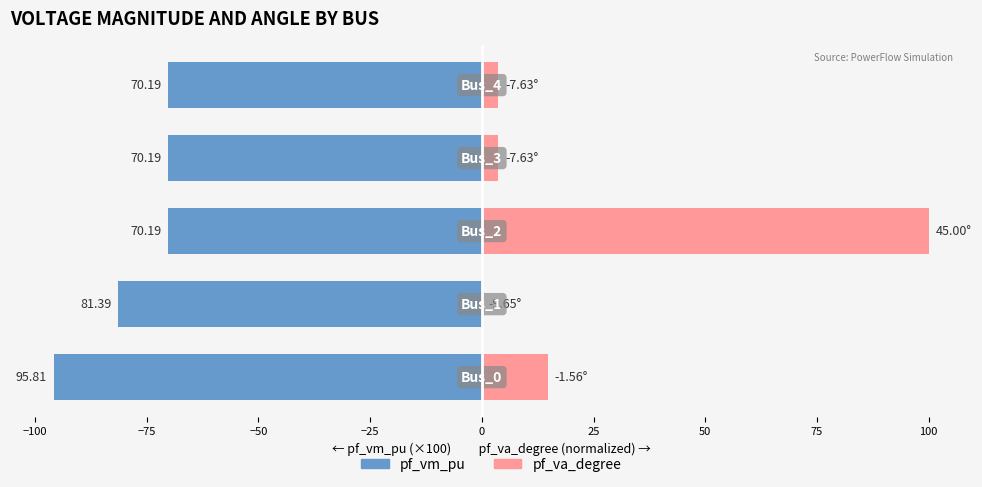

What are all the series names shown in the legend?

pf_vm_pu, pf_va_degree (normalized)